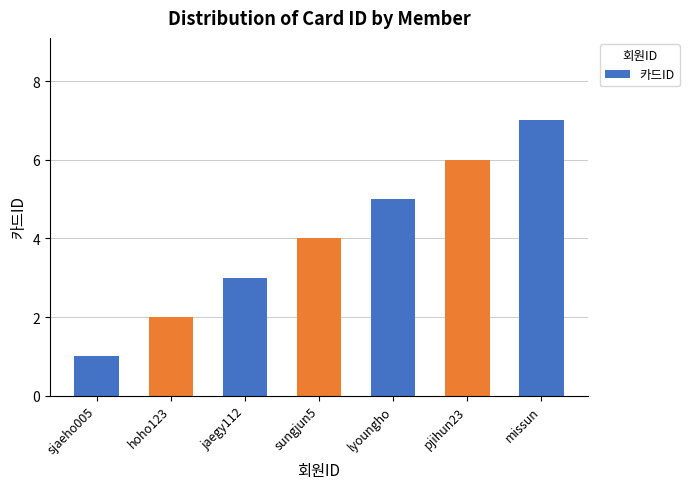

Where is the data nearest to the value 4?

sungjun5